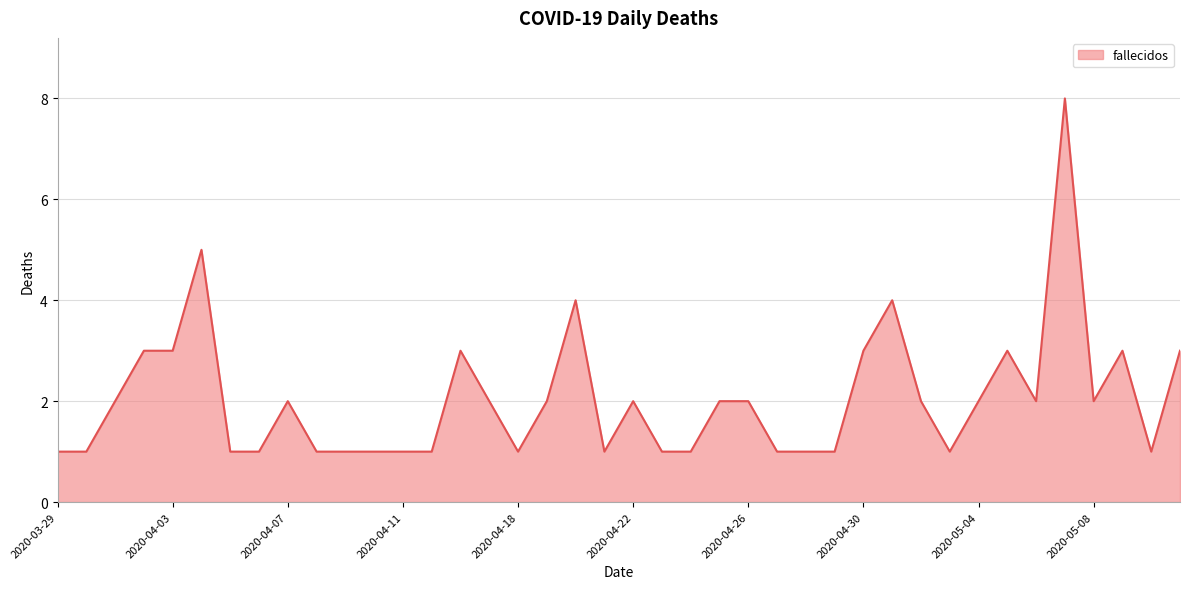

What is the difference between the maximum and minimum values?

7